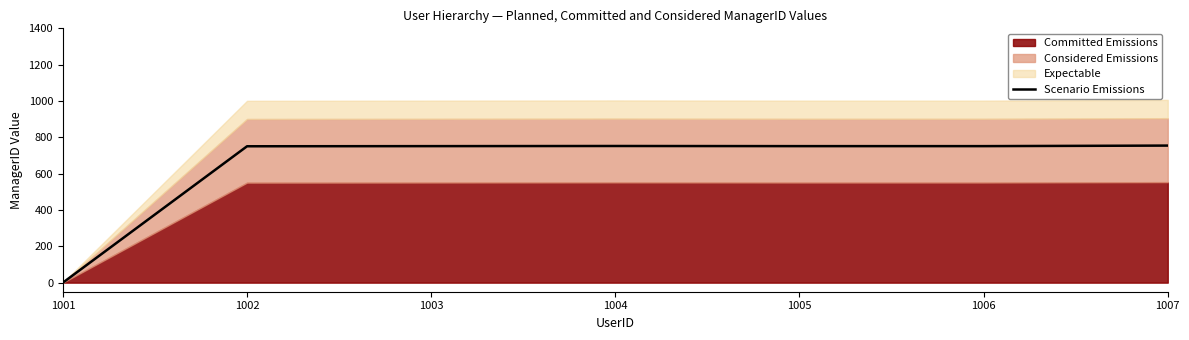

What is the sum of all values?

4512.0